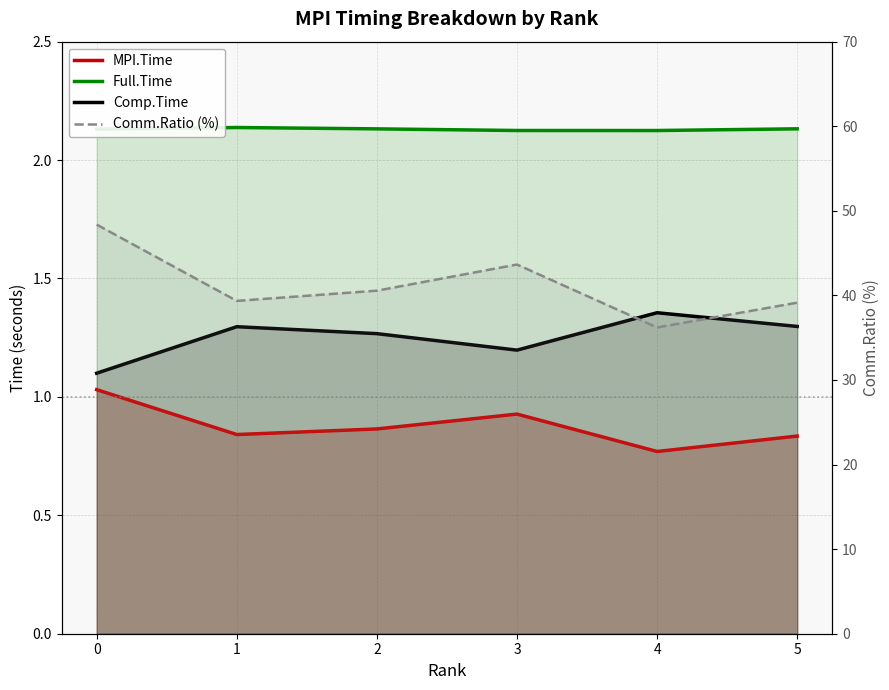

The Comp.Time series shows 2.2 at 2. True or false?

False